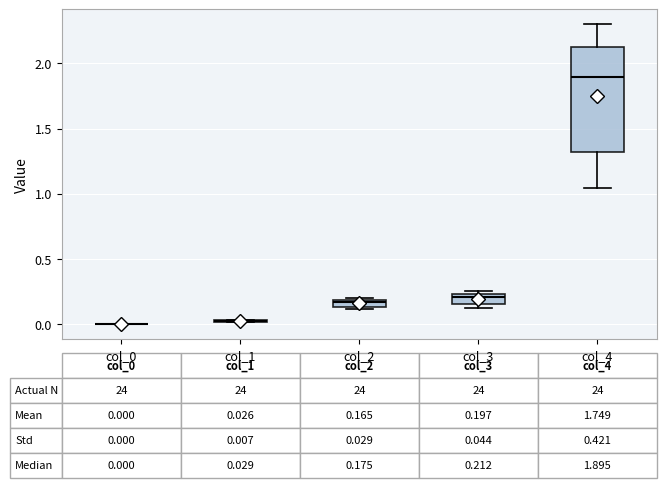

Comparing the boxes themselves (not the whiskers), which one is the tallest?

col_4